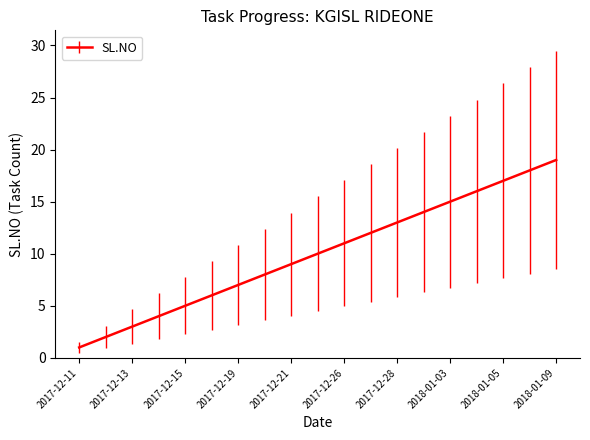

How many distinct data groups are displayed?

1